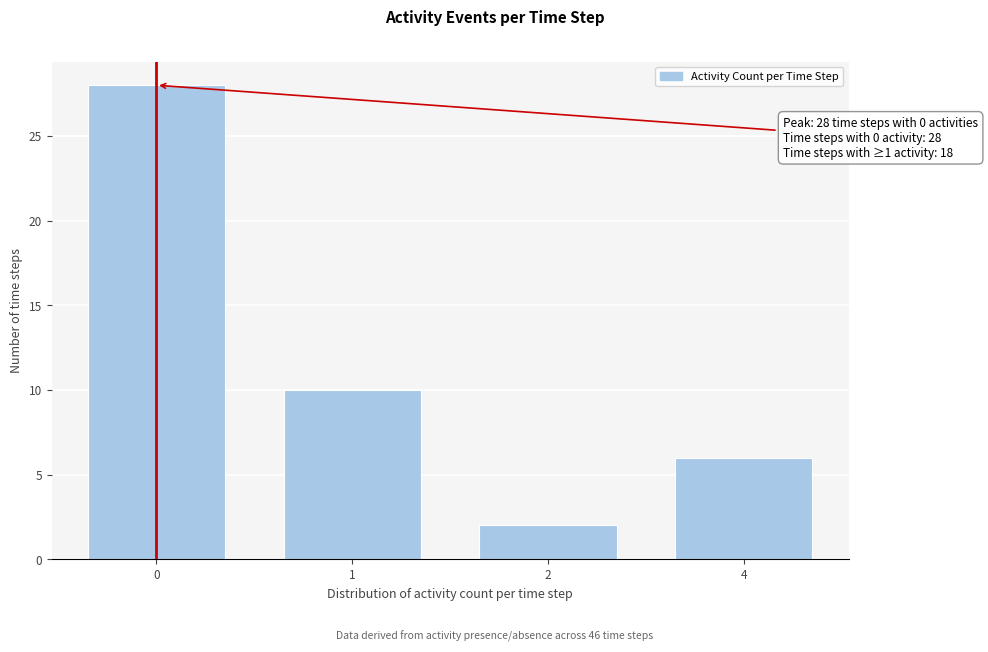

Reading right to left, transcribe all the data shown in this chart.

4=6	2=2	1=10	0=28